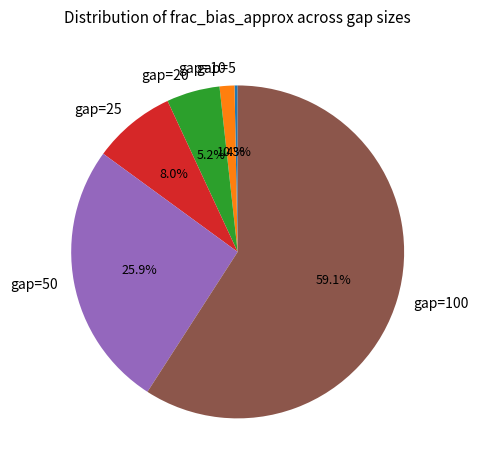

What percentage is NOT represented by gap=20?

94.8%